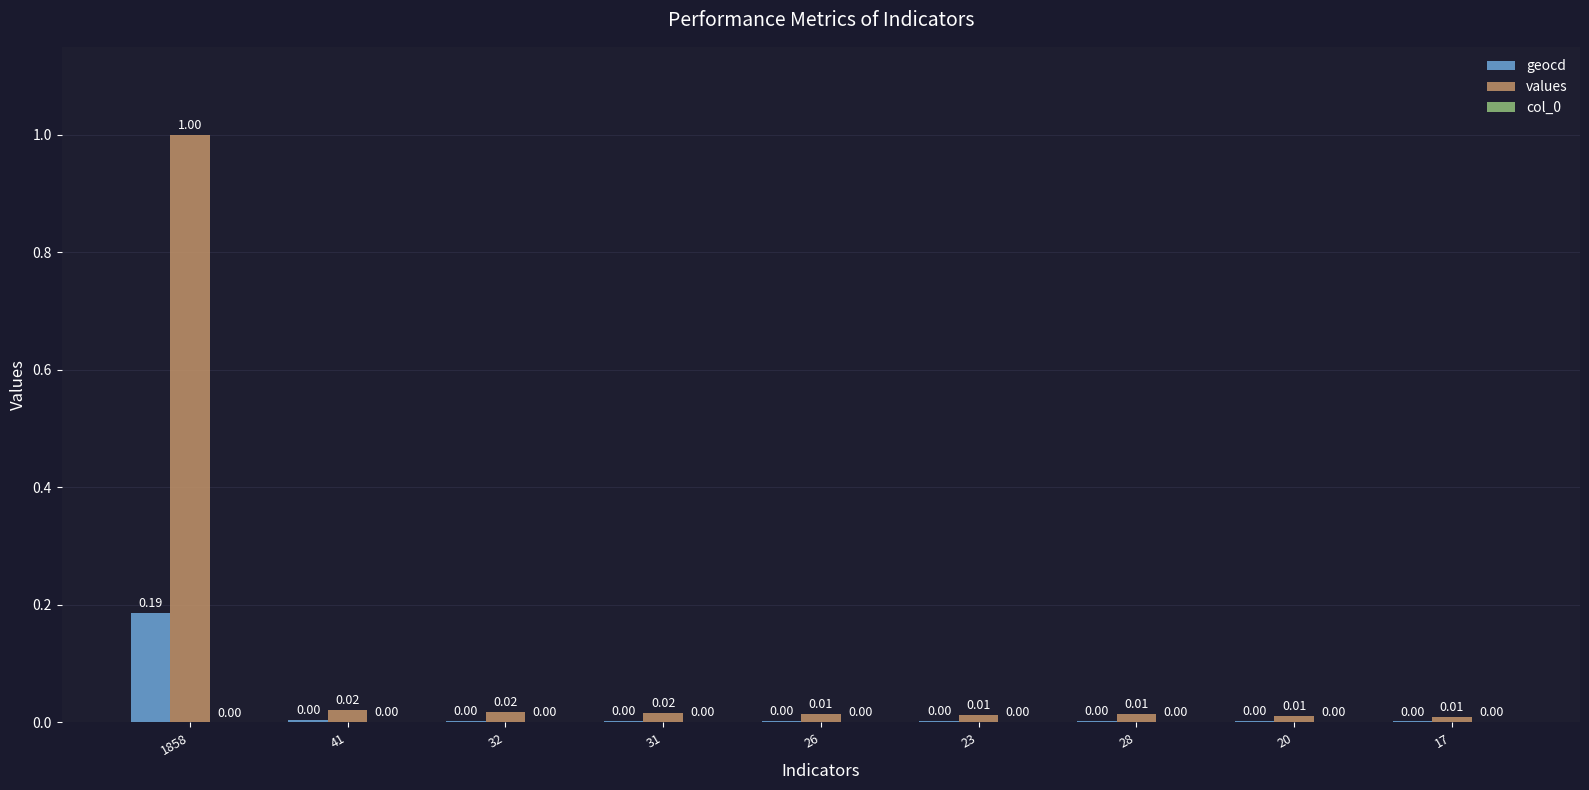

At which category is the sum across all series the highest?

1858